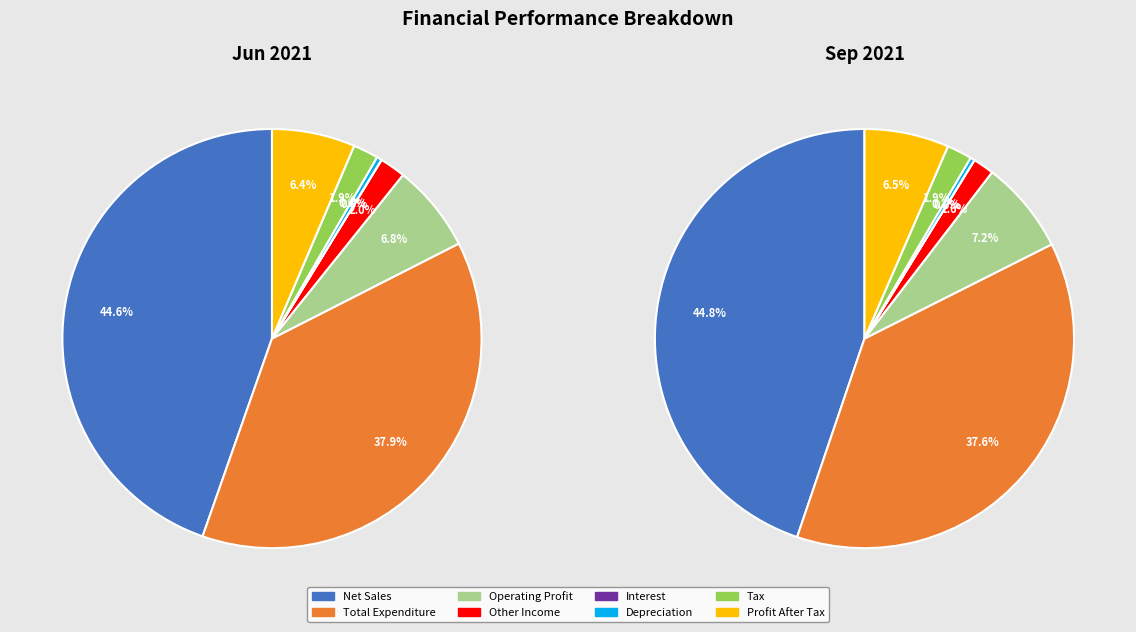

Is it true that Total Expenditure is 38% of the pie?

True